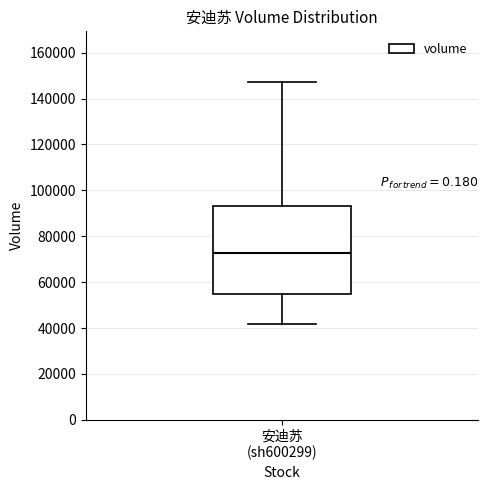

Where does the lower whisker of the box for 安迪苏 (sh600299) end on the y-axis? The values are not printed on the chart, so give them approximately, as read against the axis.

42000